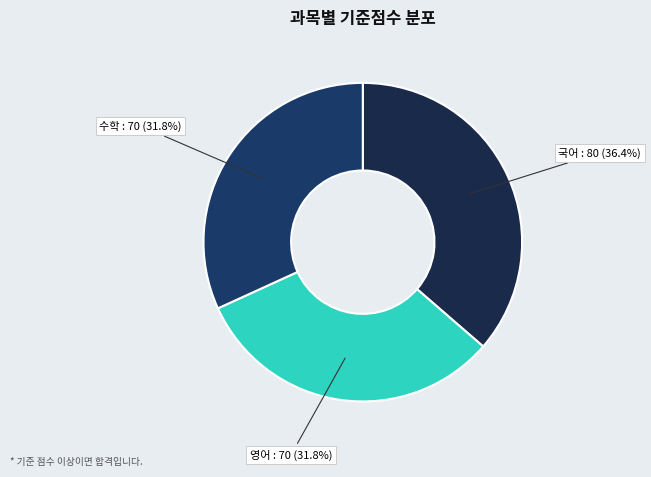

What is the largest slice in the pie chart?

국어